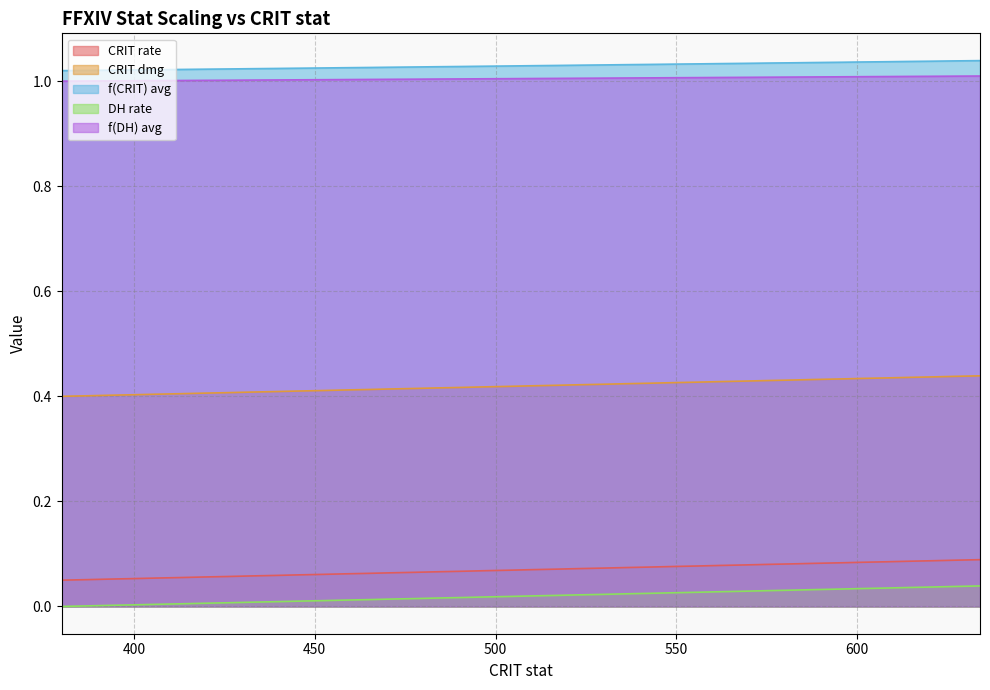

Which category has the highest value across all series?

634